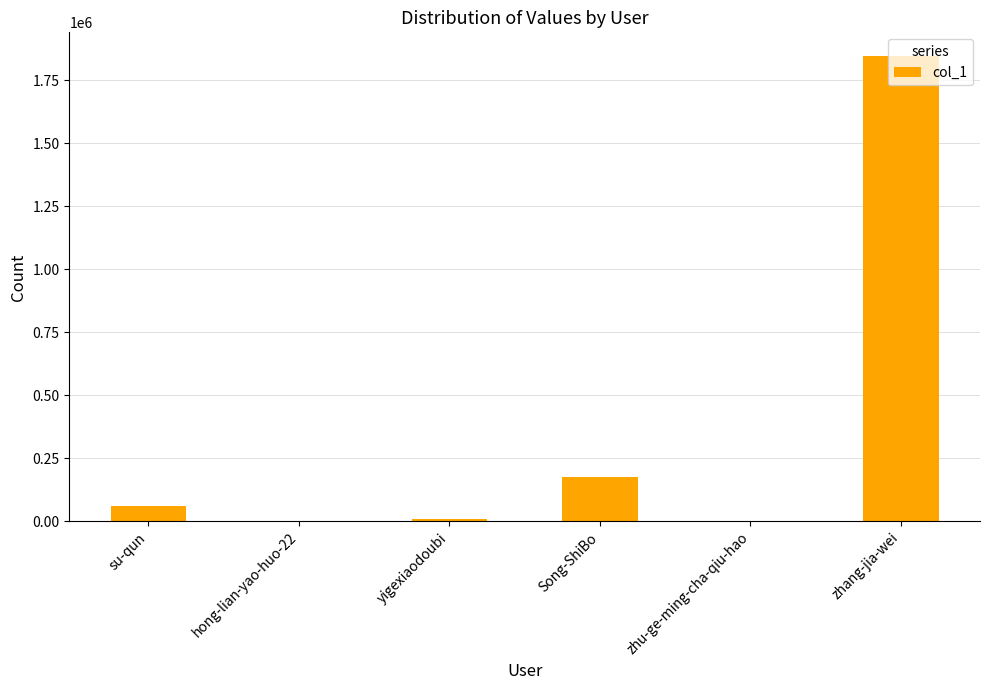

Where is the data nearest to the value 923906?

Song-ShiBo